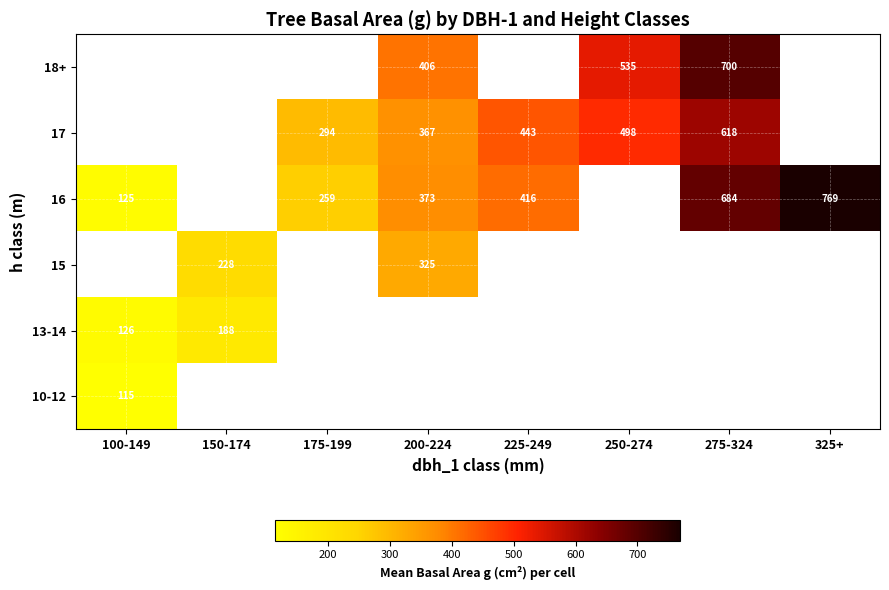

Which series has the largest range (max minus min)?

16